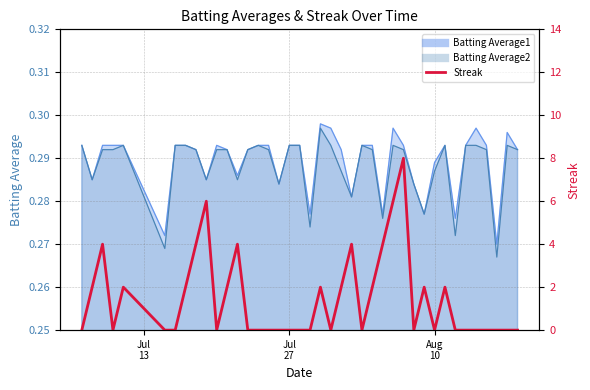

Reading right to left, what are all the values shown in this chart?

0	0	0	0	0	0	0	2	0	2	0	8	6	4	2	0	4	2	0	2	0	0	0	0	0	0	0	4	2	0	6	4	2	0	0	2	0	4	2	0